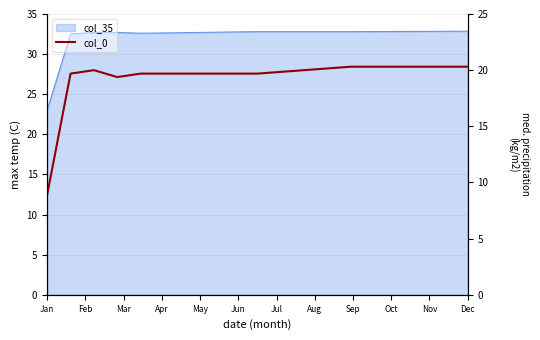

True or false: the data shows 9.0 at Jul.

False